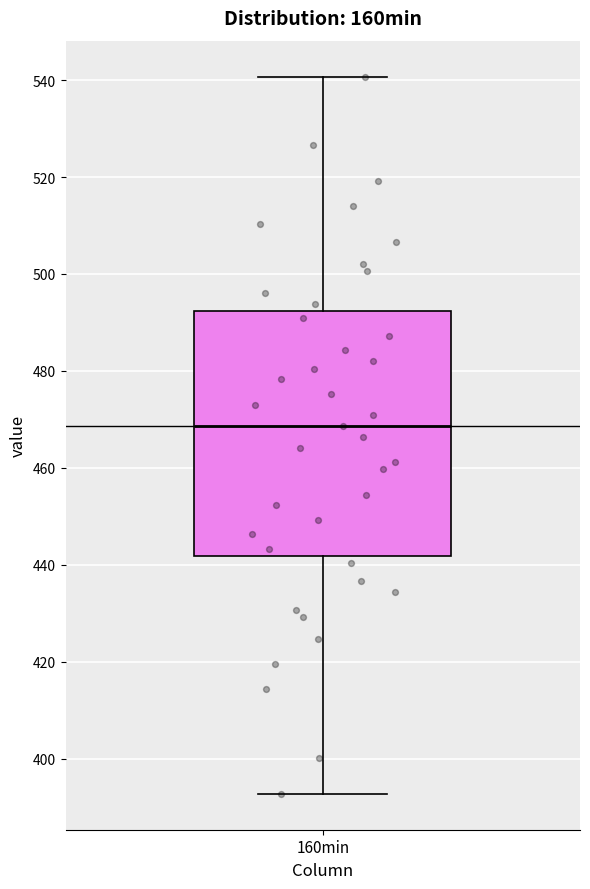

Where is the lower edge of the box for 160min on the y-axis? The values are not printed on the chart, so give them approximately, as read against the axis.

442